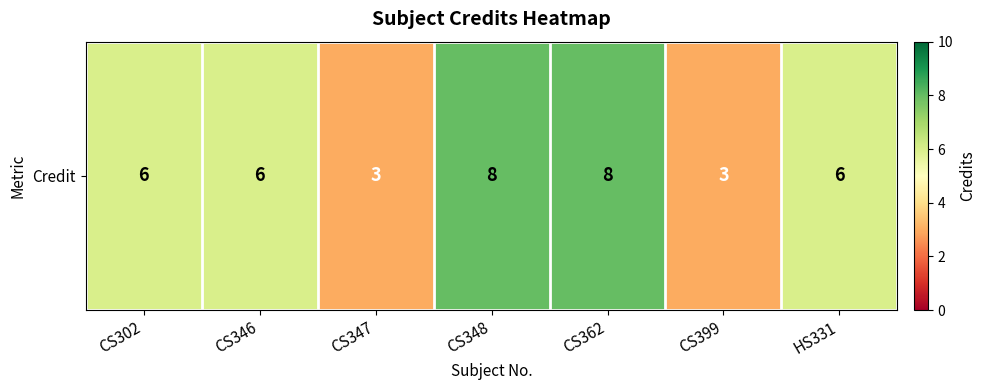

Approximately how many times larger is the value at HS331 compared to CS302?

1.0